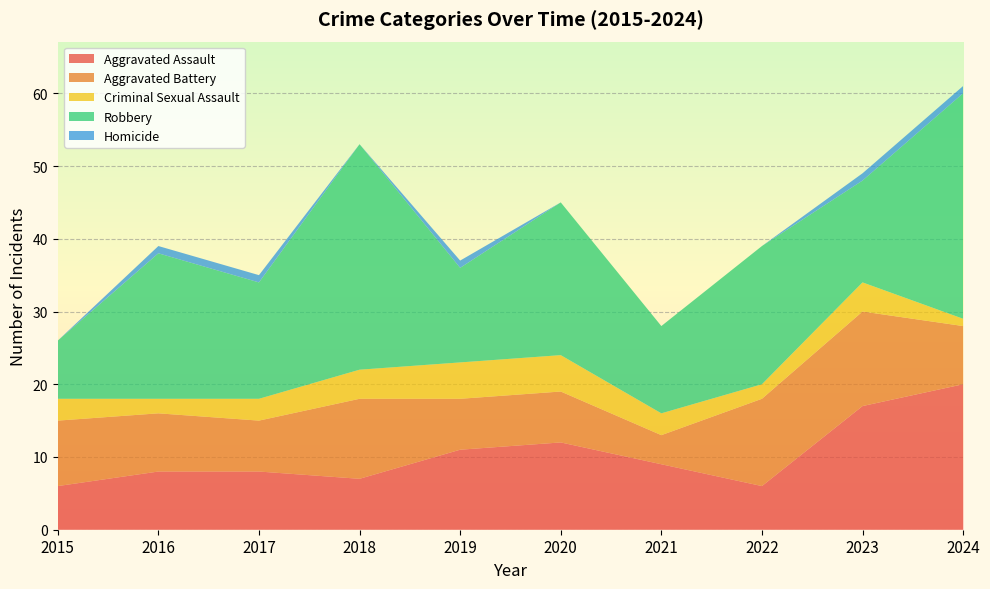

Reading left to right, list all the values displayed in this chart.

Aggravated Assault: 2015=6	2016=8	2017=8	2018=7	2019=11	2020=12	2021=9	2022=6	2023=17	2024=20
Aggravated Battery: 2015=9	2016=8	2017=7	2018=11	2019=7	2020=7	2021=4	2022=12	2023=13	2024=8
Criminal Sexual Assault: 2015=3	2016=2	2017=3	2018=4	2019=5	2020=5	2021=3	2022=2	2023=4	2024=1
Robbery: 2015=8	2016=20	2017=16	2018=31	2019=13	2020=21	2021=12	2022=19	2023=14	2024=31
Homicide: 2015=0	2016=1	2017=1	2018=0	2019=1	2020=0	2021=0	2022=0	2023=1	2024=1